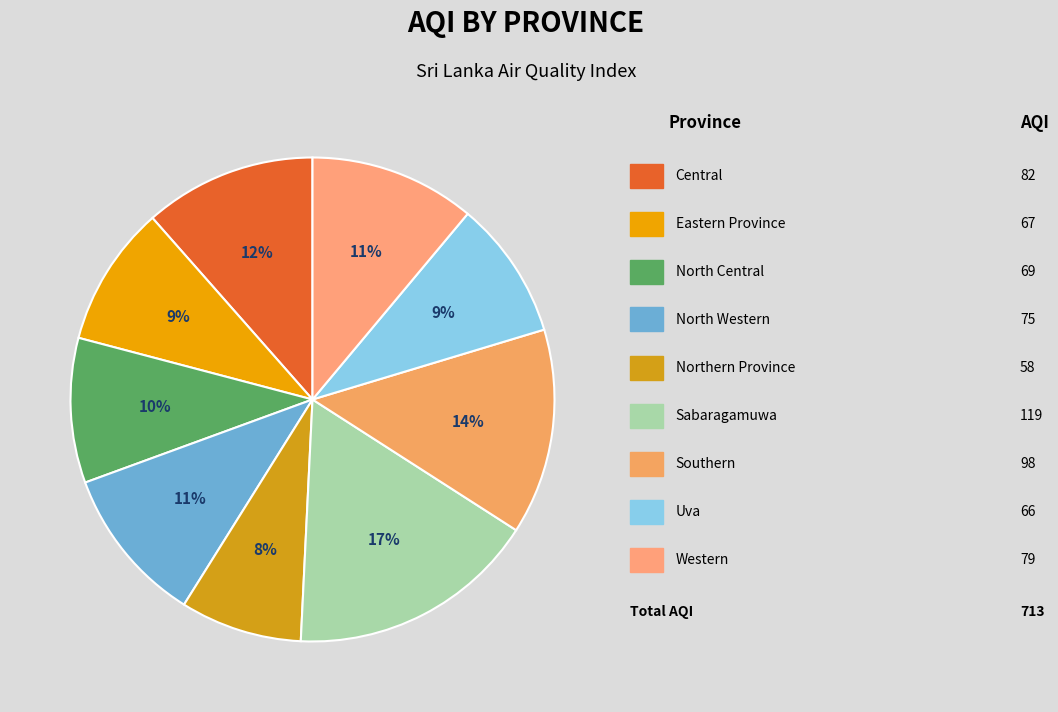

To the nearest percent, what is the difference between the largest and smallest slice percentages?

9%